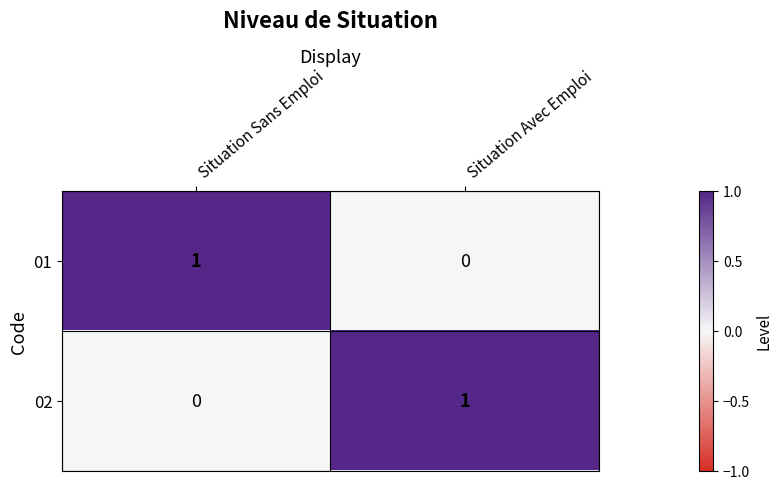

What is the difference between the highest and lowest values at Situation Sans Emploi?

1